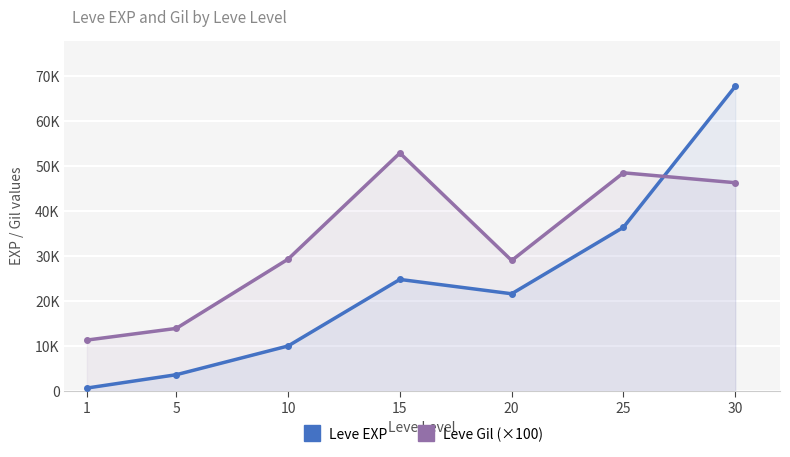

Which category has the lowest value in the Leve Gil (×100) series?

1